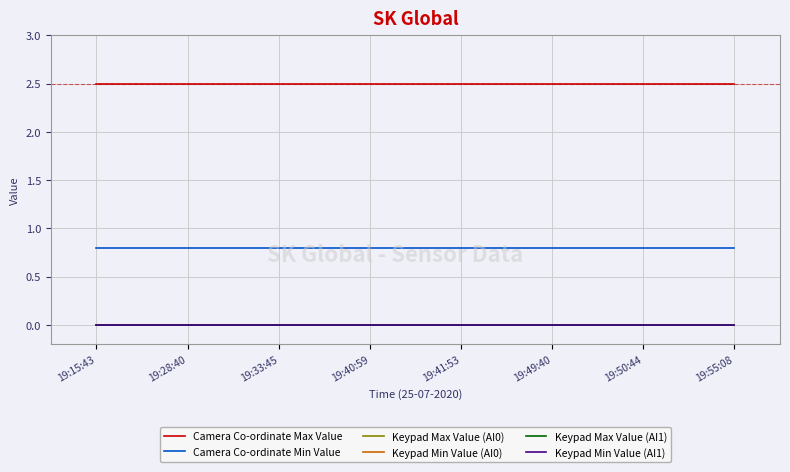

Which series changed the most between 19:15:43 and 19:49:40?

Camera Co-ordinate Max Value